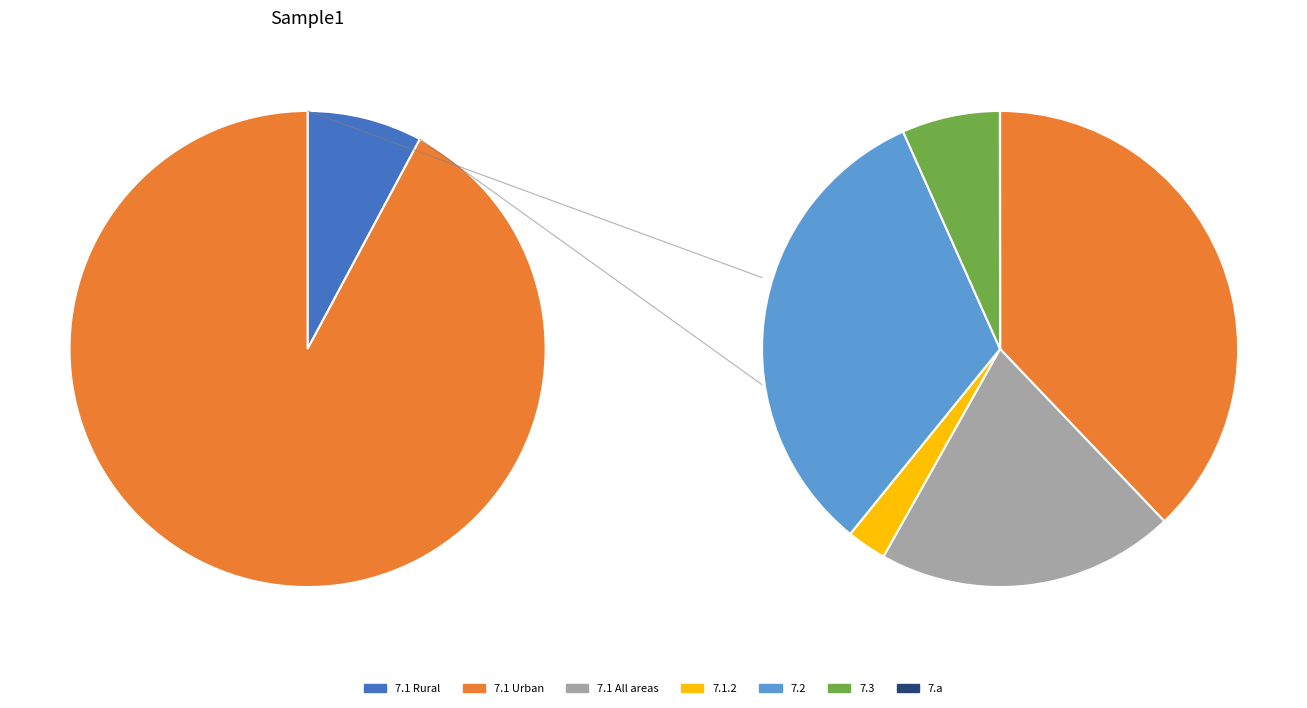

To the nearest percent, what is the difference between the 7.1 All areas and 7.1.2 slice percentages?

16%